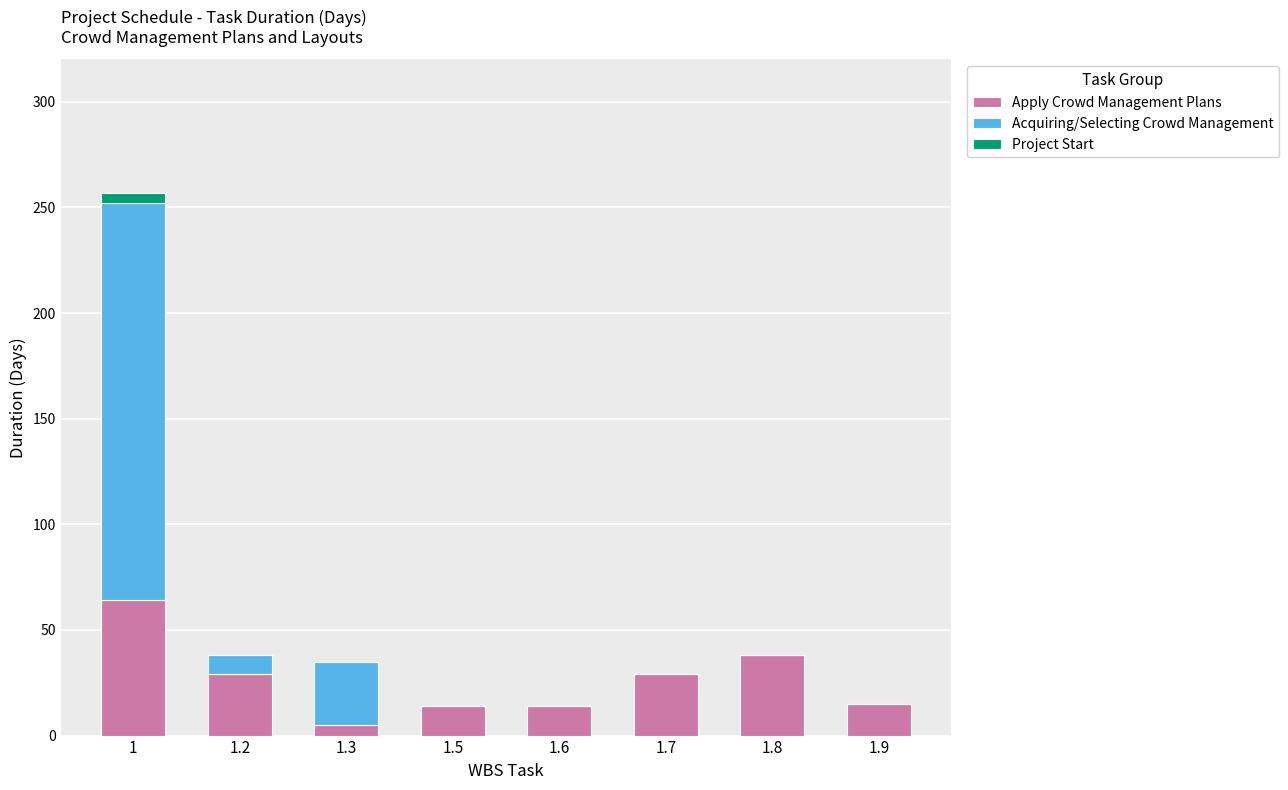

Does the chart contain stacked bars?

Yes